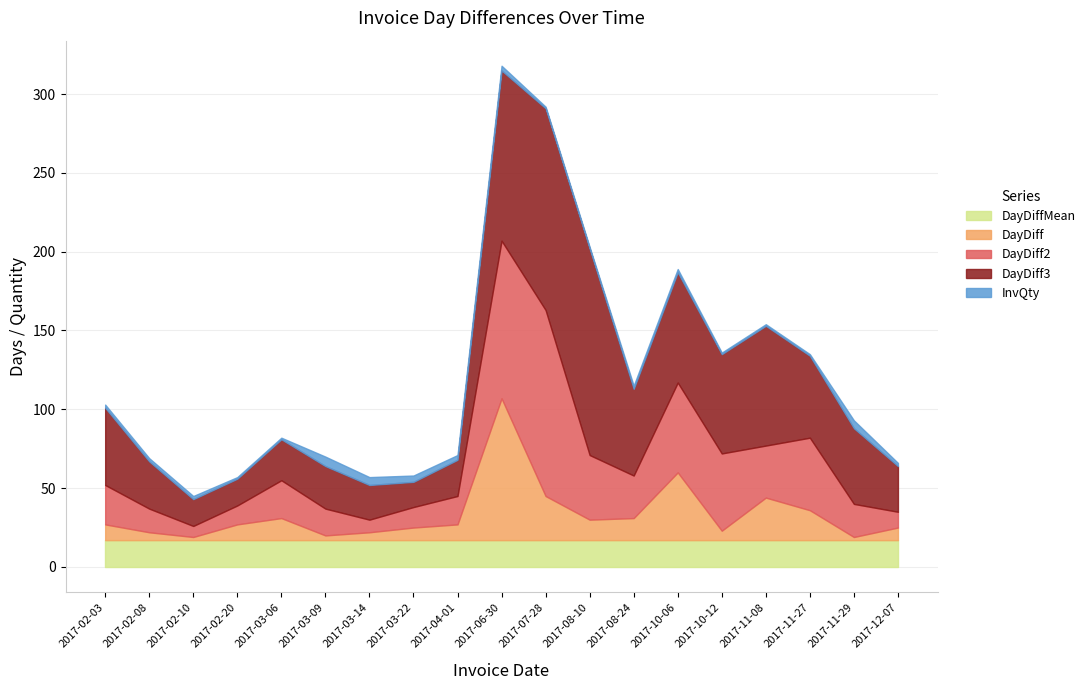

At which label does DayDiff first exceed 10?

2017-03-06